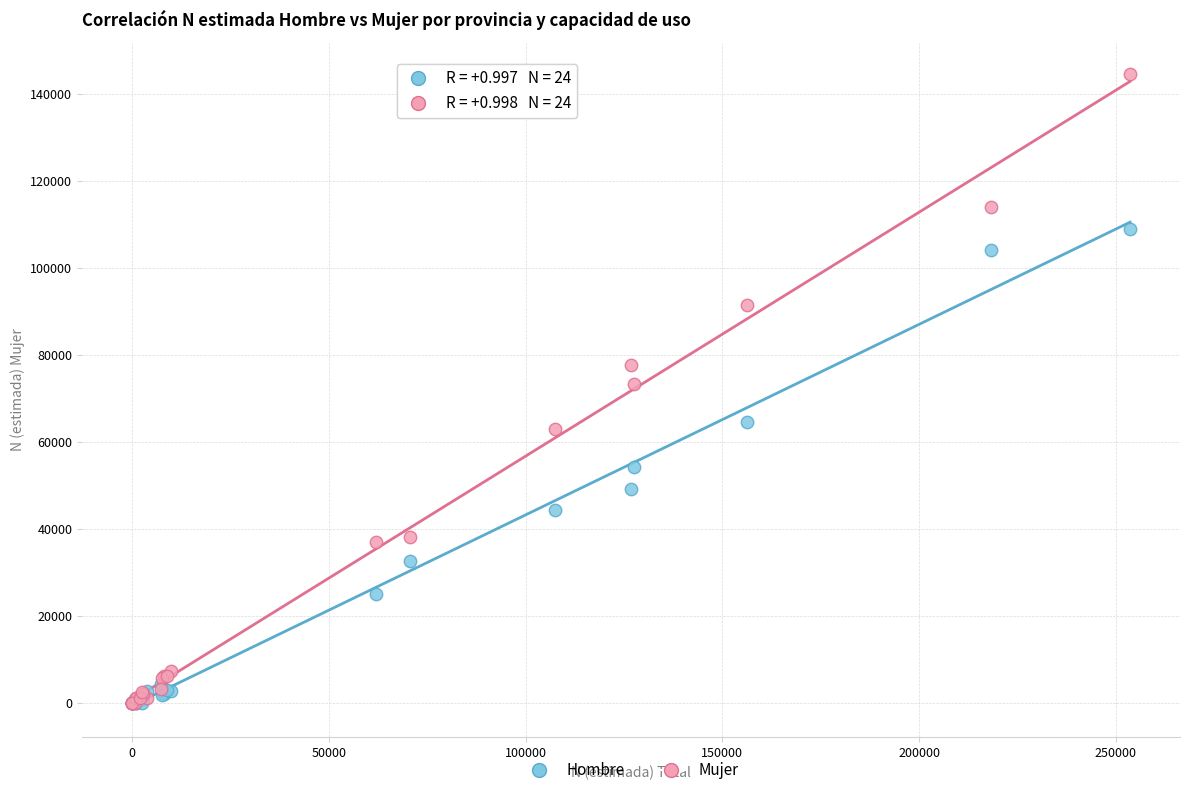

Which series has the largest Y range (max minus min)?

Mujer